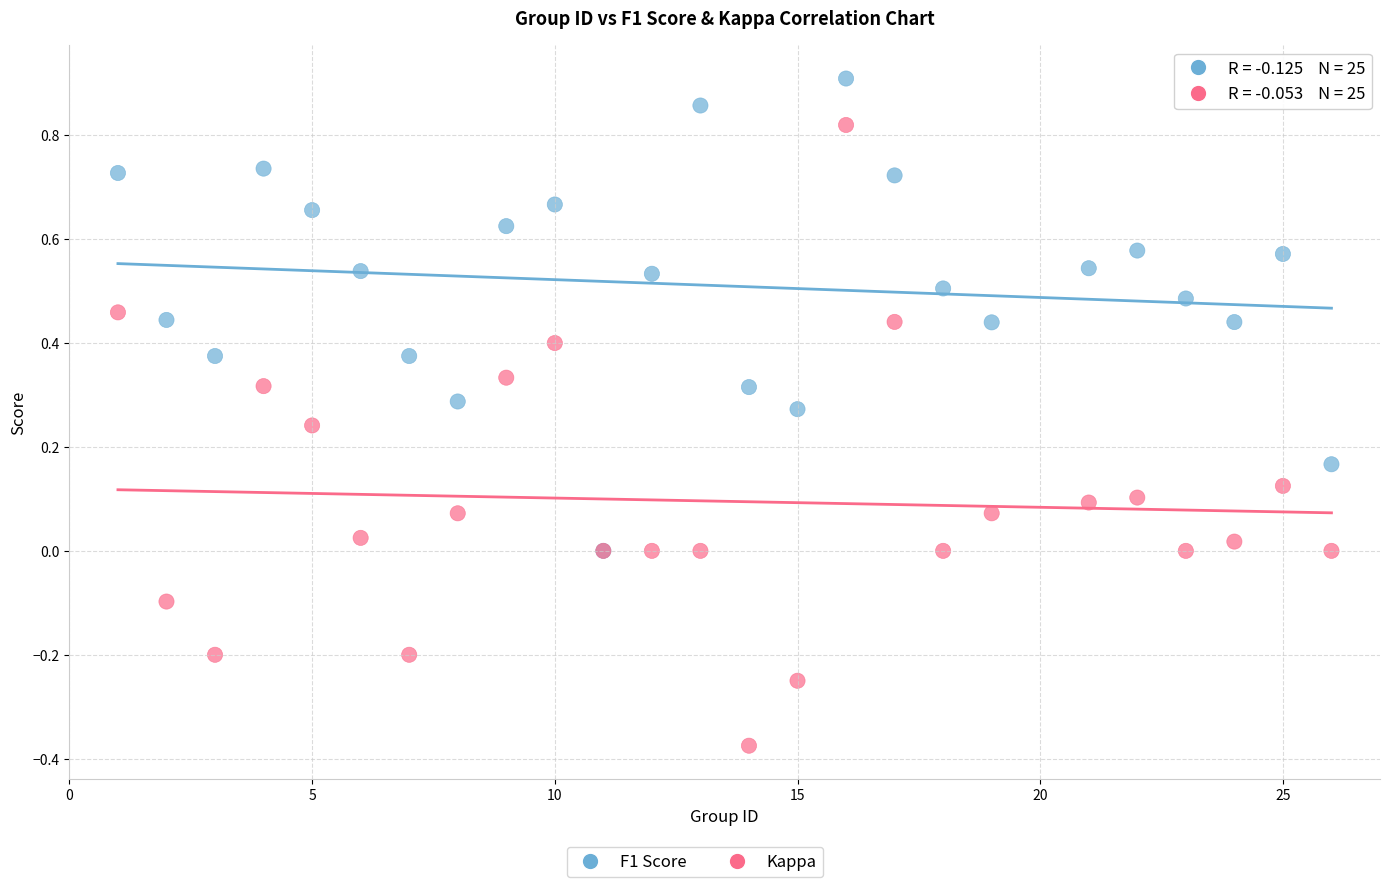

Which series has the widest spread of Y values?

Kappa